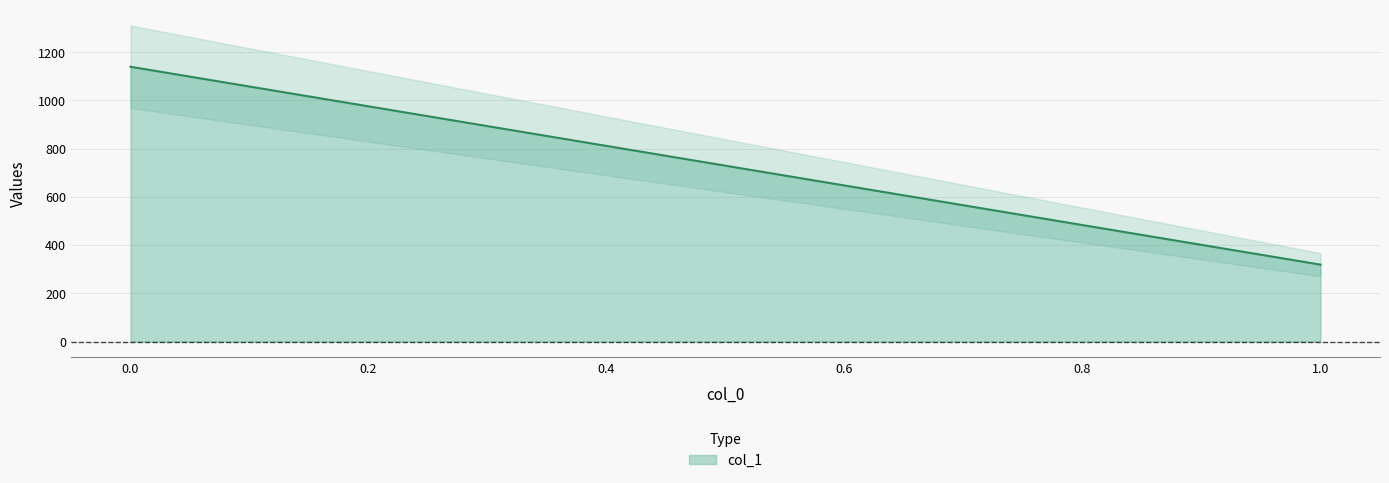

Rank the categories by value from highest to lowest.

0, 1